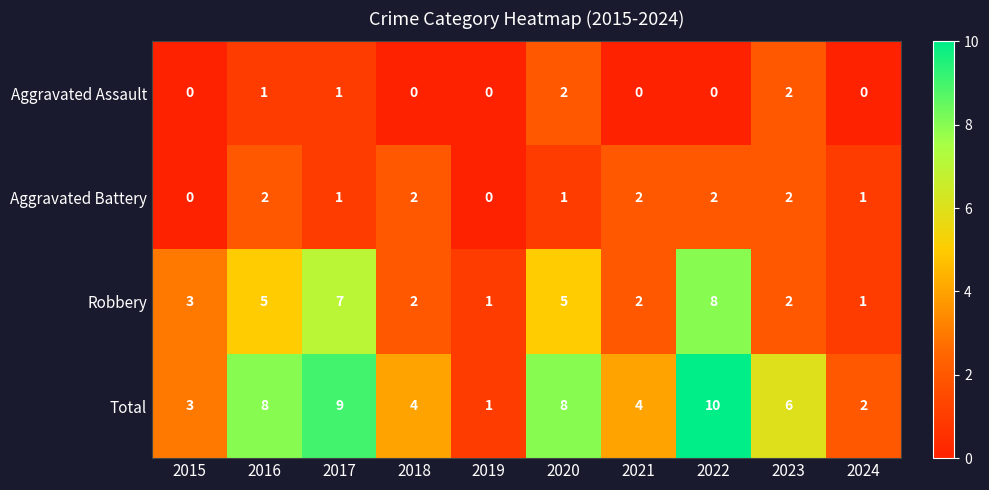

What is the average value of the Robbery series?

4